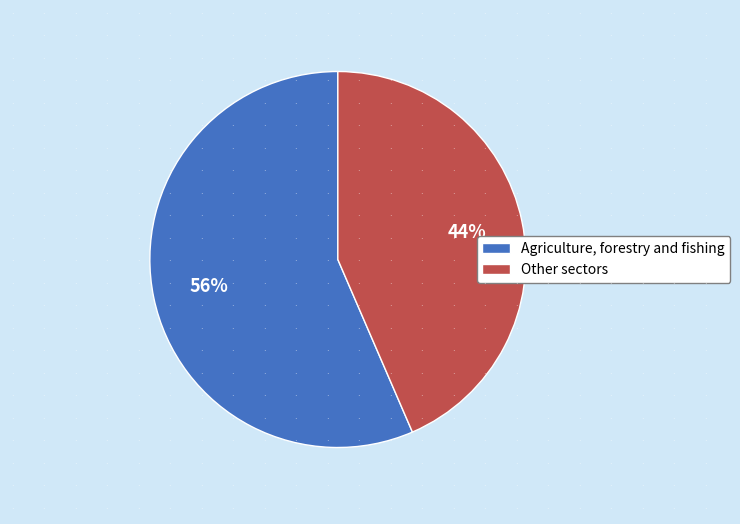

Which slice represents more than half of the pie?

Agriculture, forestry and fishing